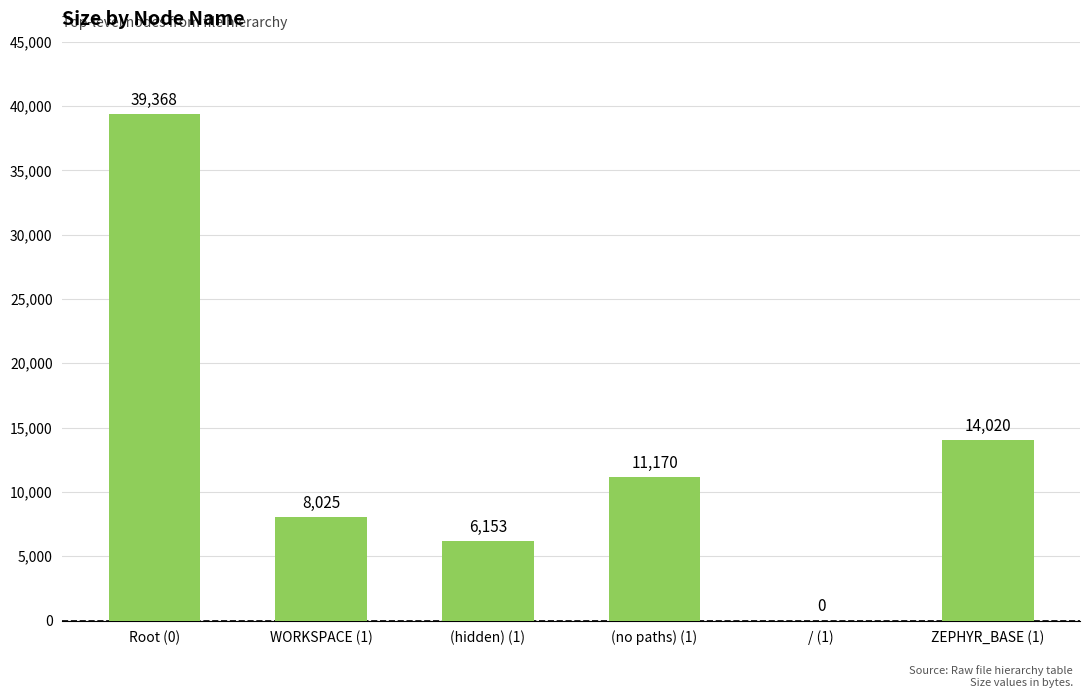

Which category has the highest value across all series?

Root (0)